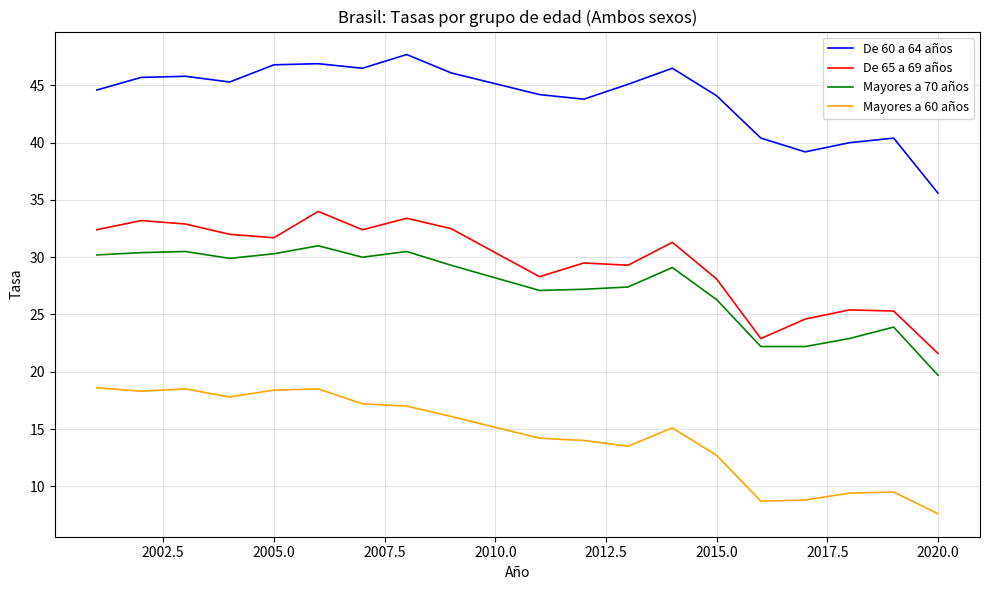

What are all the series names shown in the legend?

De 60 a 64 años, De 65 a 69 años, Mayores a 70 años, Mayores a 60 años